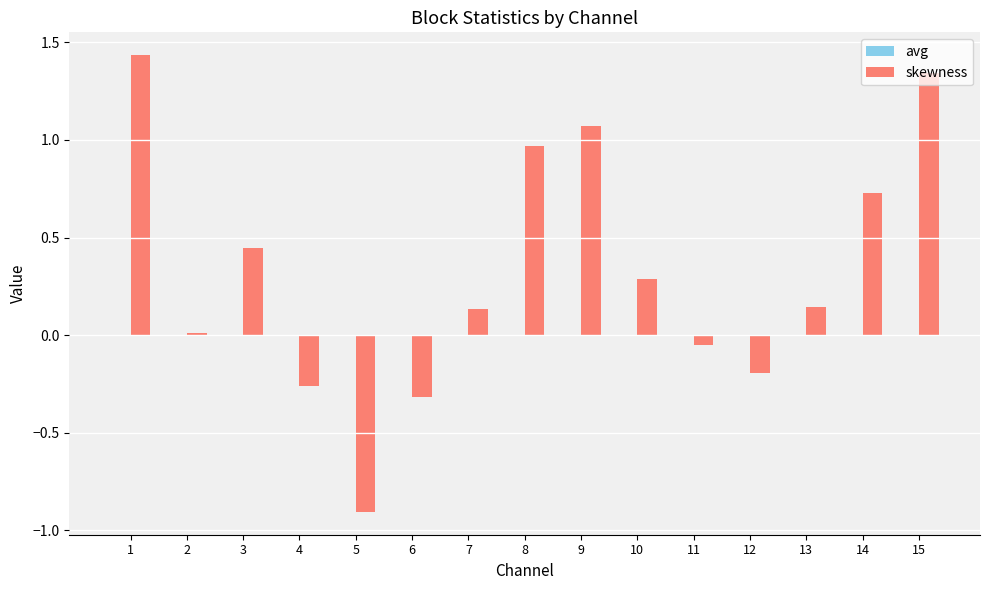

True or false: skewness has a value of 0.0 at 2.

True